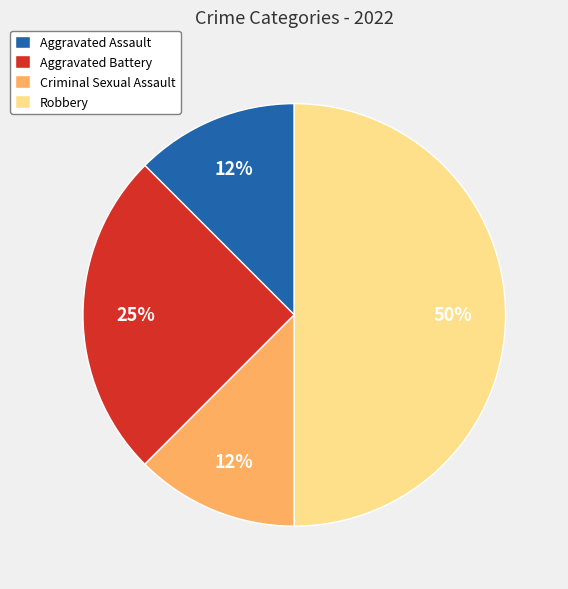

How many segments does this pie chart have?

4